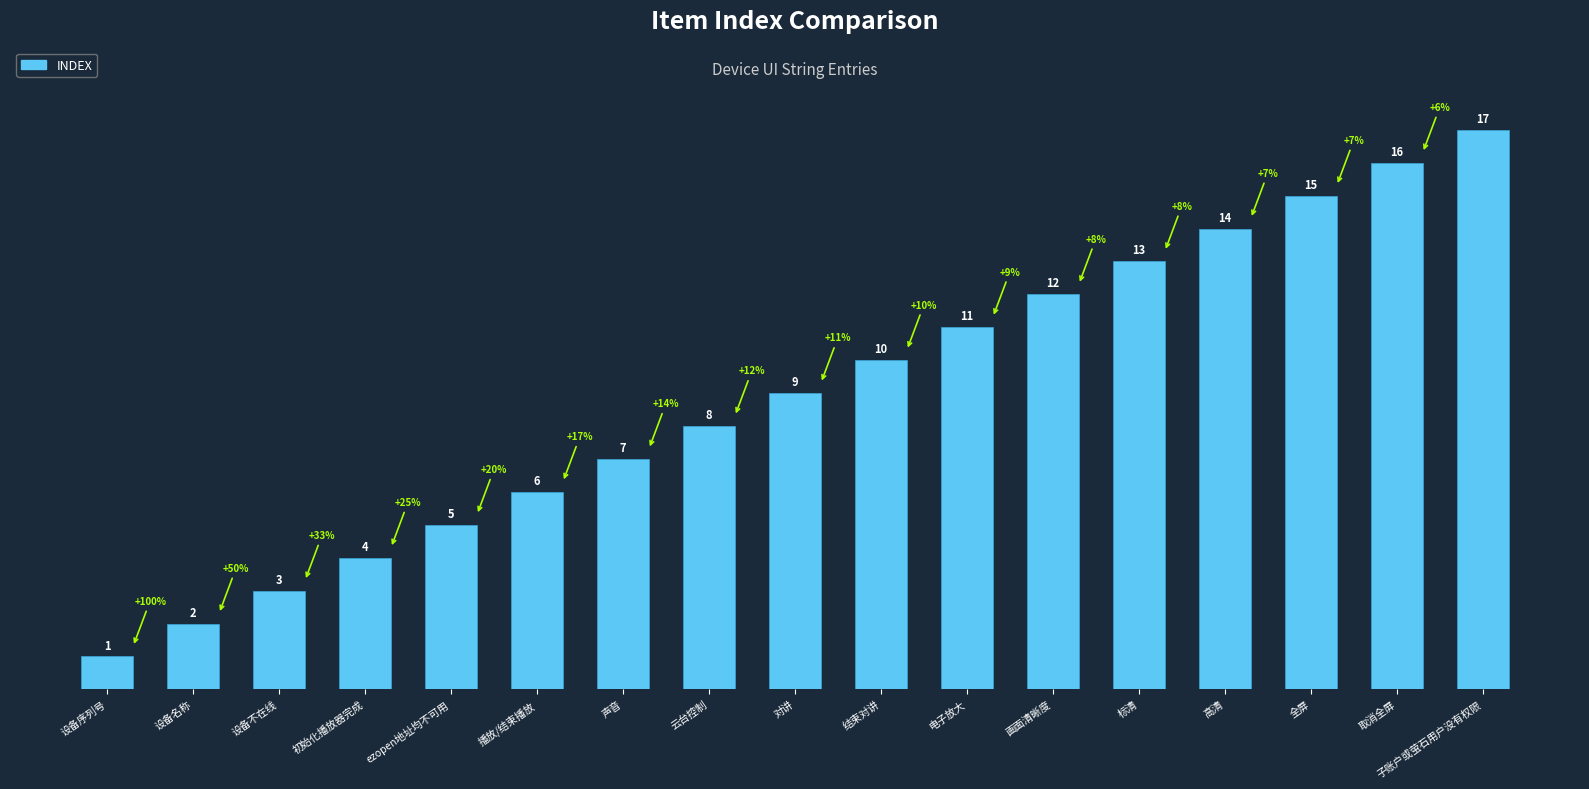

List the labels in order of value, smallest first.

设备序列号, 设备名称, 设备不在线, 初始化播放器完成, ezopen地址均不可用, 播放/结束播放, 声音, 云台控制, 对讲, 结束对讲, 电子放大, 画面清晰度, 标清, 高清, 全屏, 取消全屏, 子账户或萤石用户没有权限